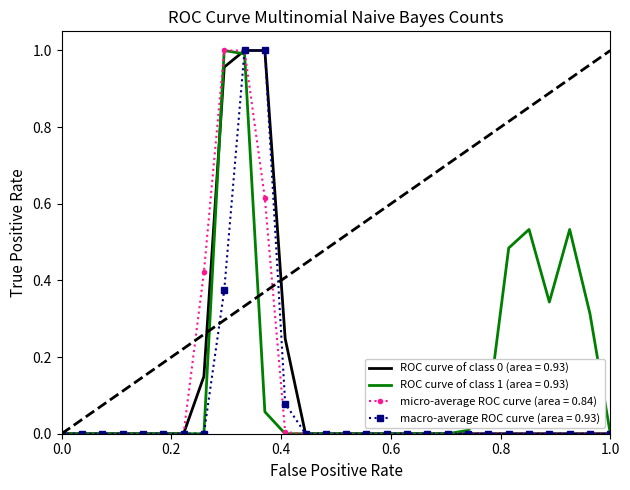

Which series has the largest total across all categories?

ROC curve of class 1 (area = 0.93)